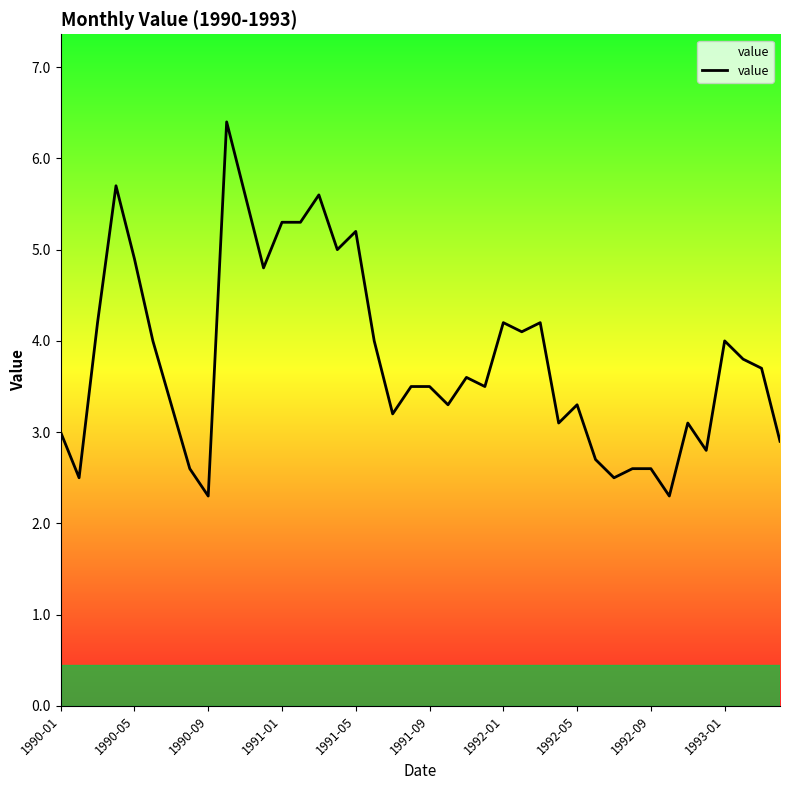

What is the maximum value shown in the chart?

6.4